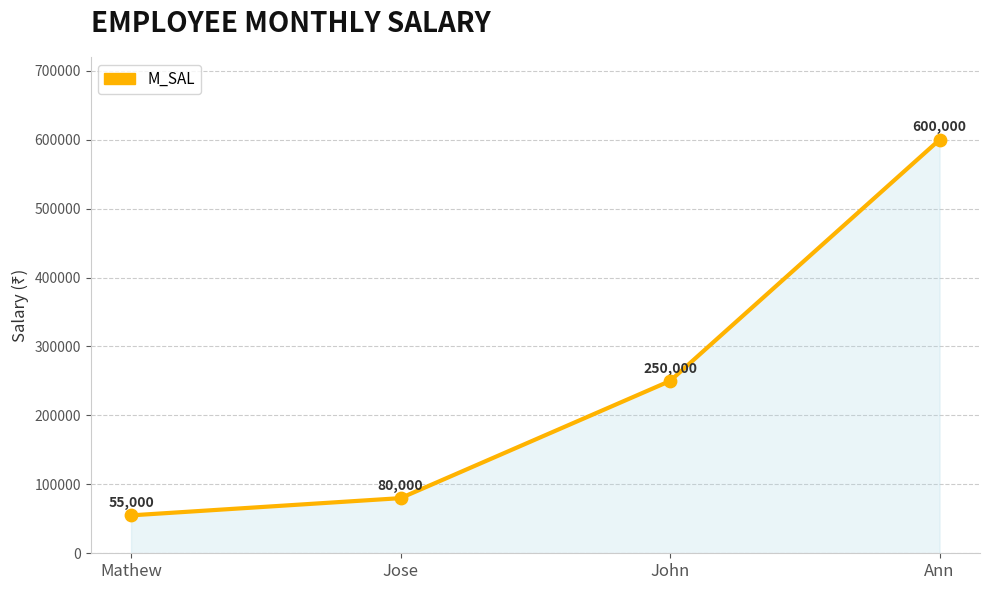

Approximately how many times larger is the value at John compared to Mathew?

4.5